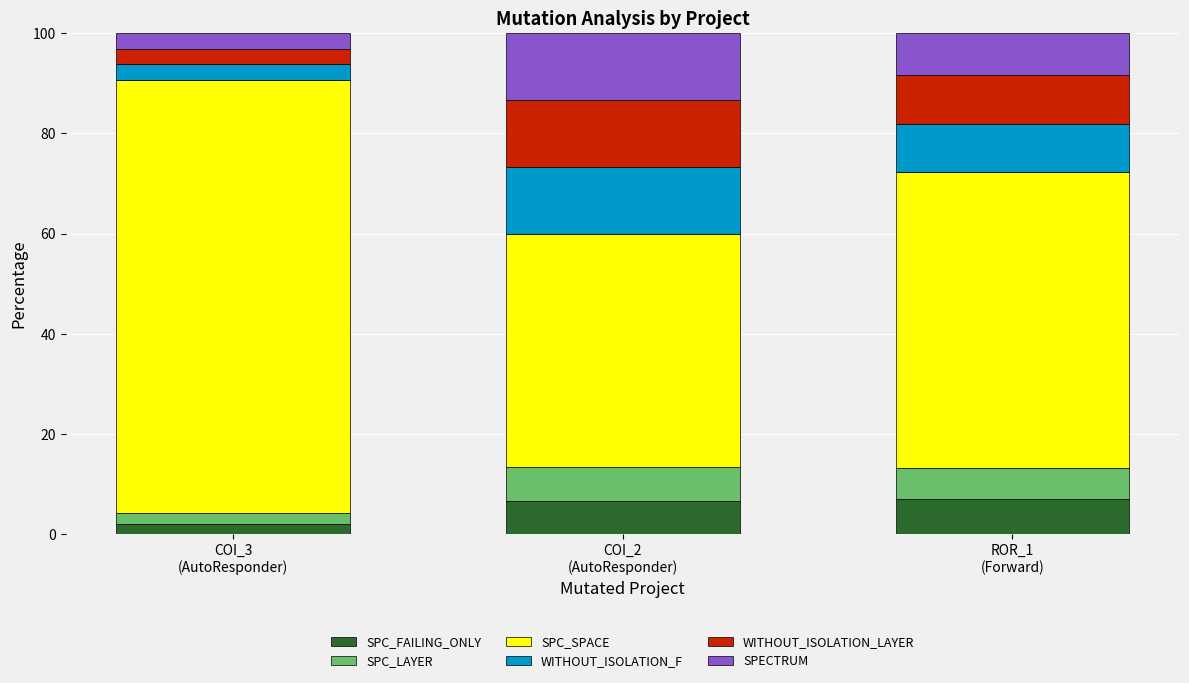

What is the average value of the SPC_FAILING_ONLY series?

5.2